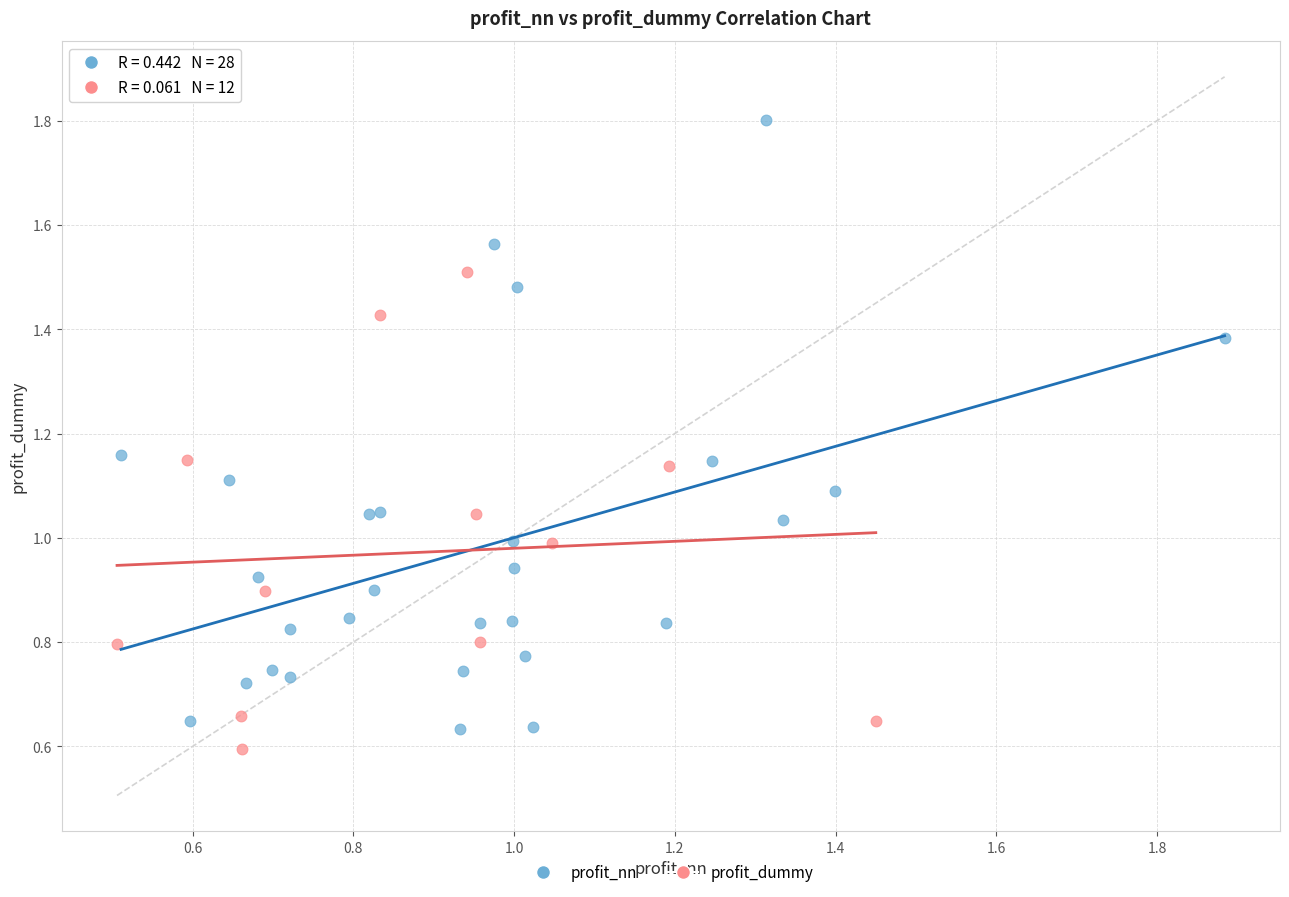

Which series reaches the minimum Y coordinate?

profit_dummy